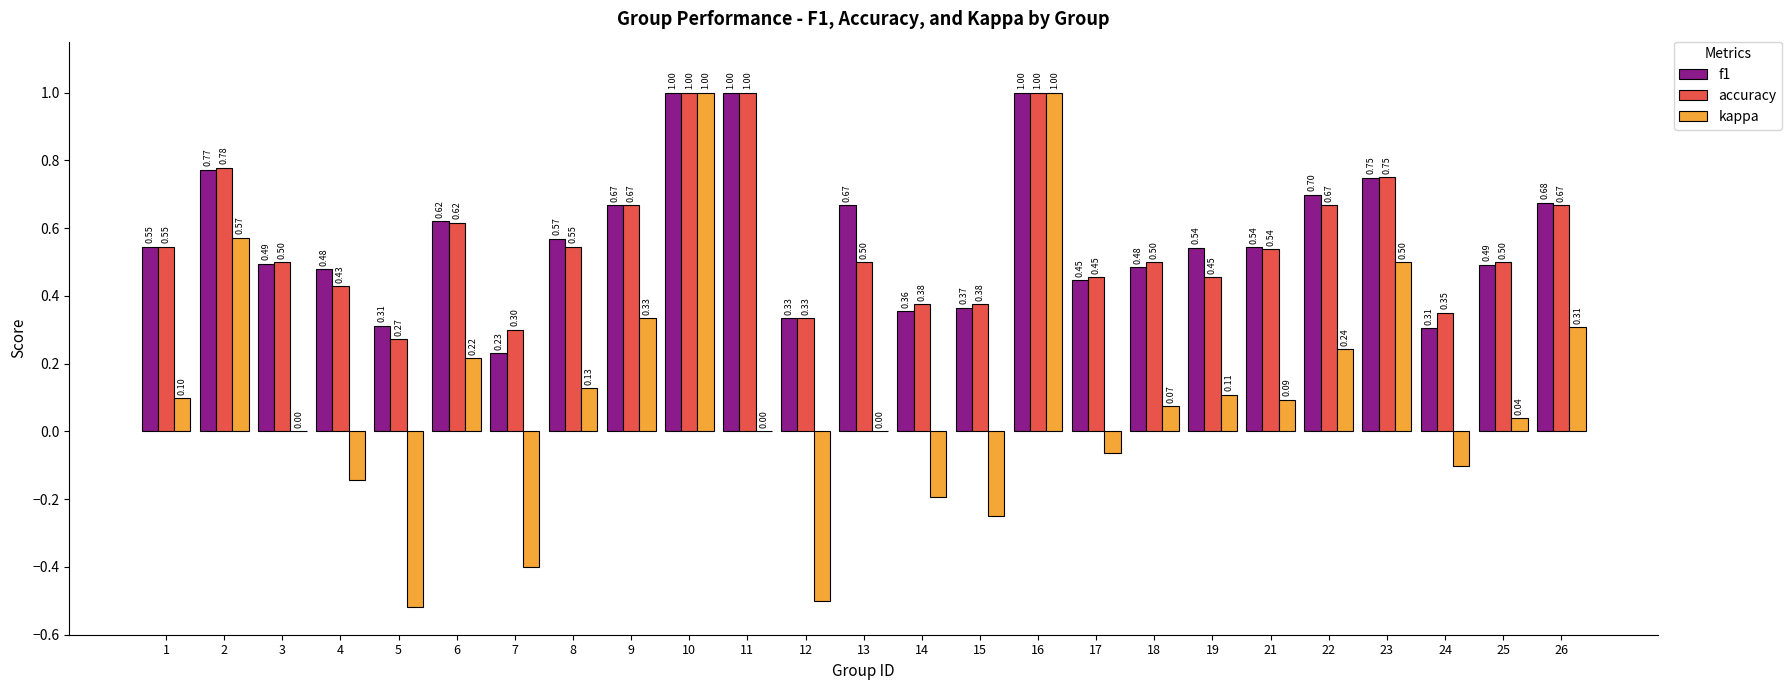

Which series has the largest total across all categories?

f1